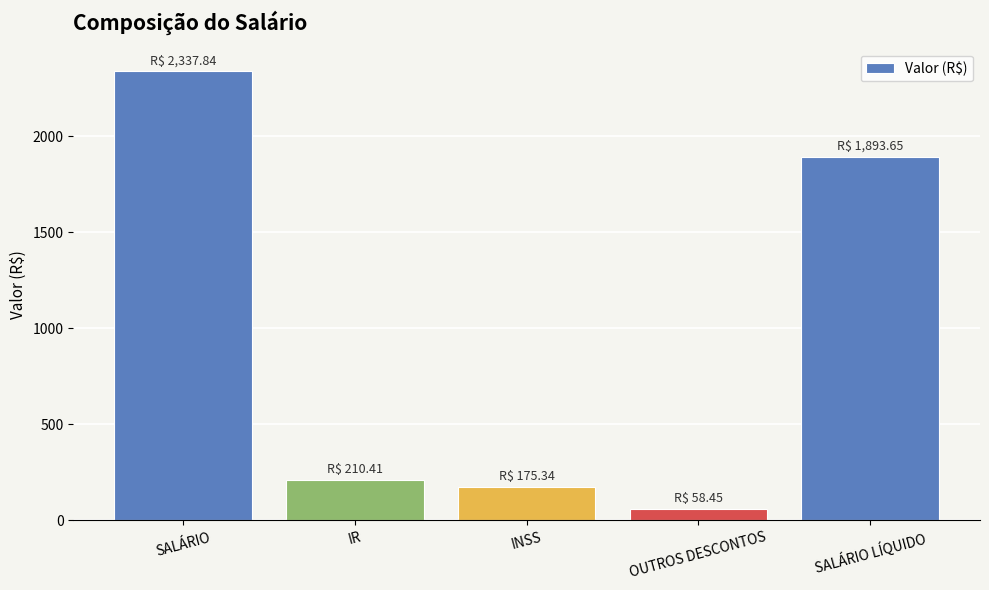

What is the difference between the values at INSS and IR?

35.1